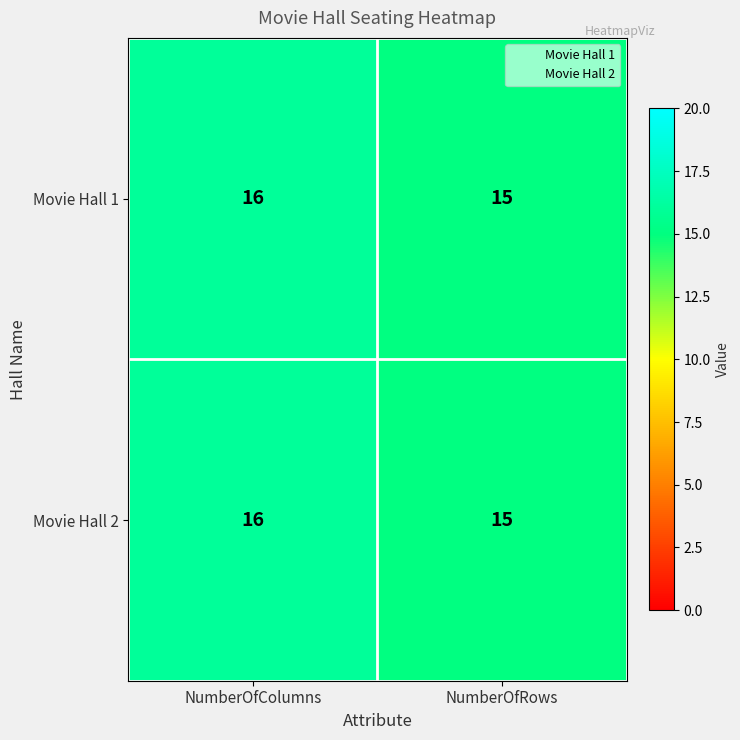

Rank the categories by Movie Hall 1 value from highest to lowest.

NumberOfColumns, NumberOfRows